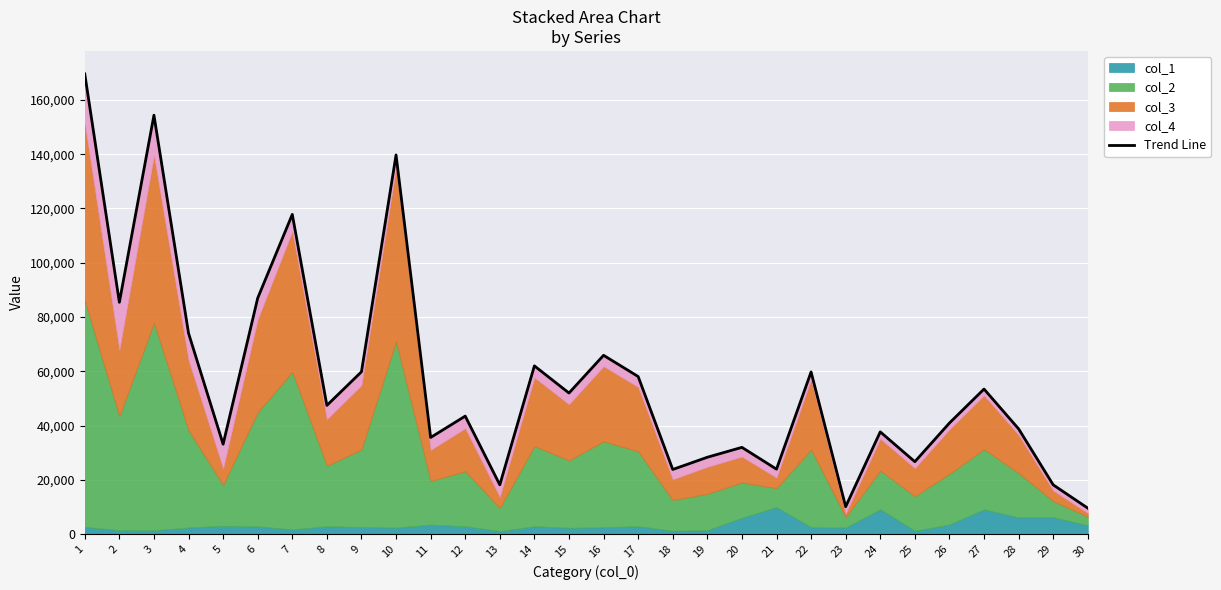

Is it true that the value at 19 is 16512?

False